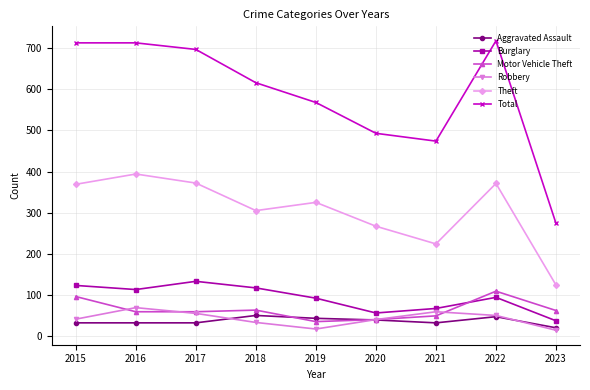

Is it true that Robbery equals 33 at 2018?

True